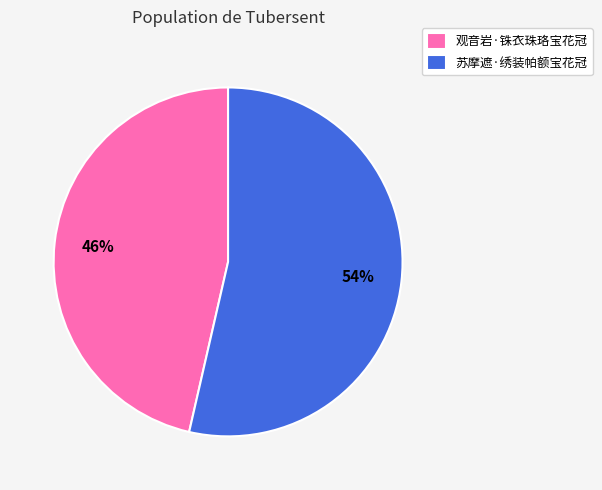

To the nearest percent, what portion does 观音岩·铢衣珠珞宝花冠 represent?

46%